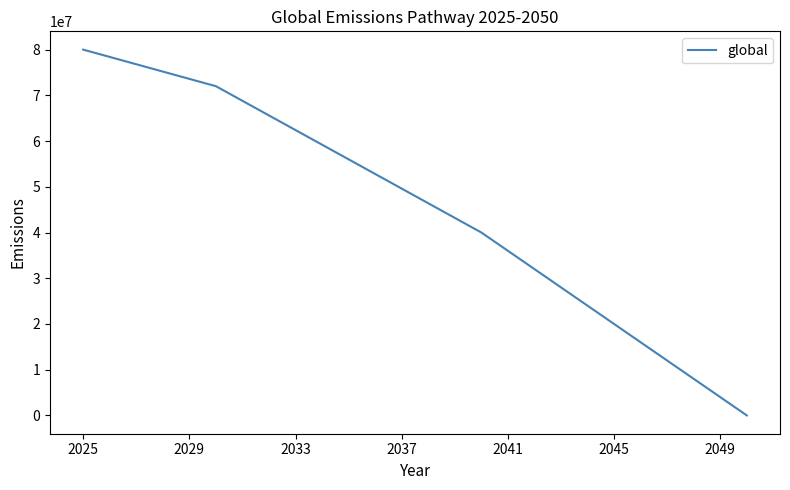

What is the greatest value displayed?

80000000